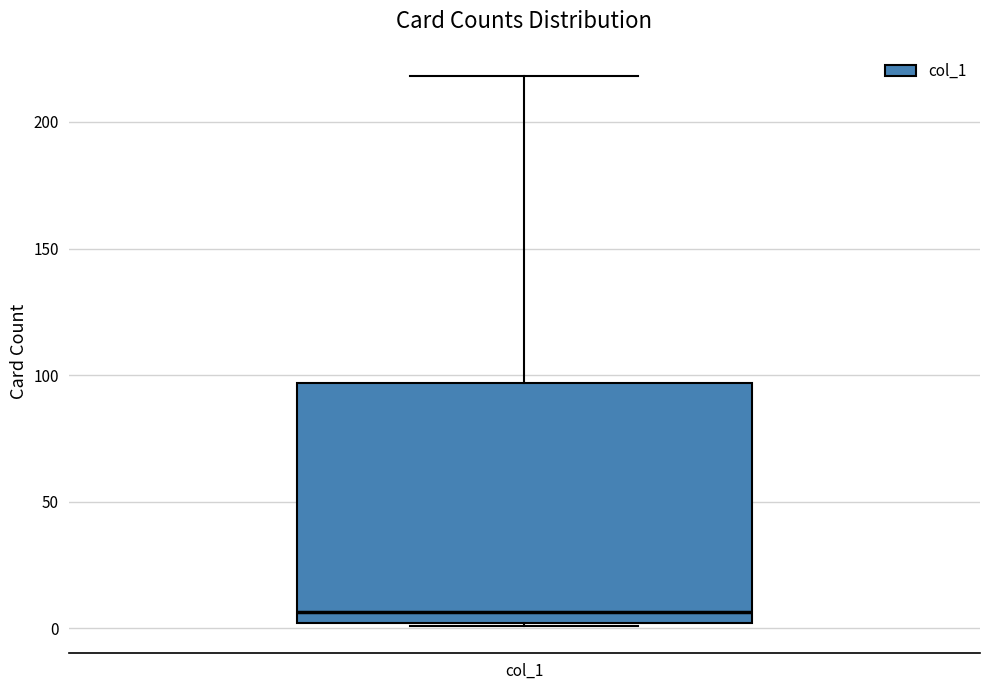

Transcribe this box plot: give where the median line is, the range the box spans, and where the two whiskers end, as read against the y-axis. The values are not printed on the chart, so give them approximately, as read against the axis.

median 5, box 0 to 95, whiskers 0 to 220